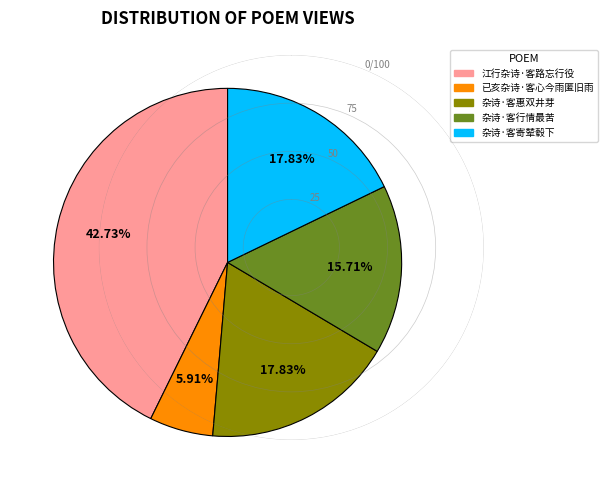

Does 杂诗·客行情最苦 account for over 50% of the chart?

No